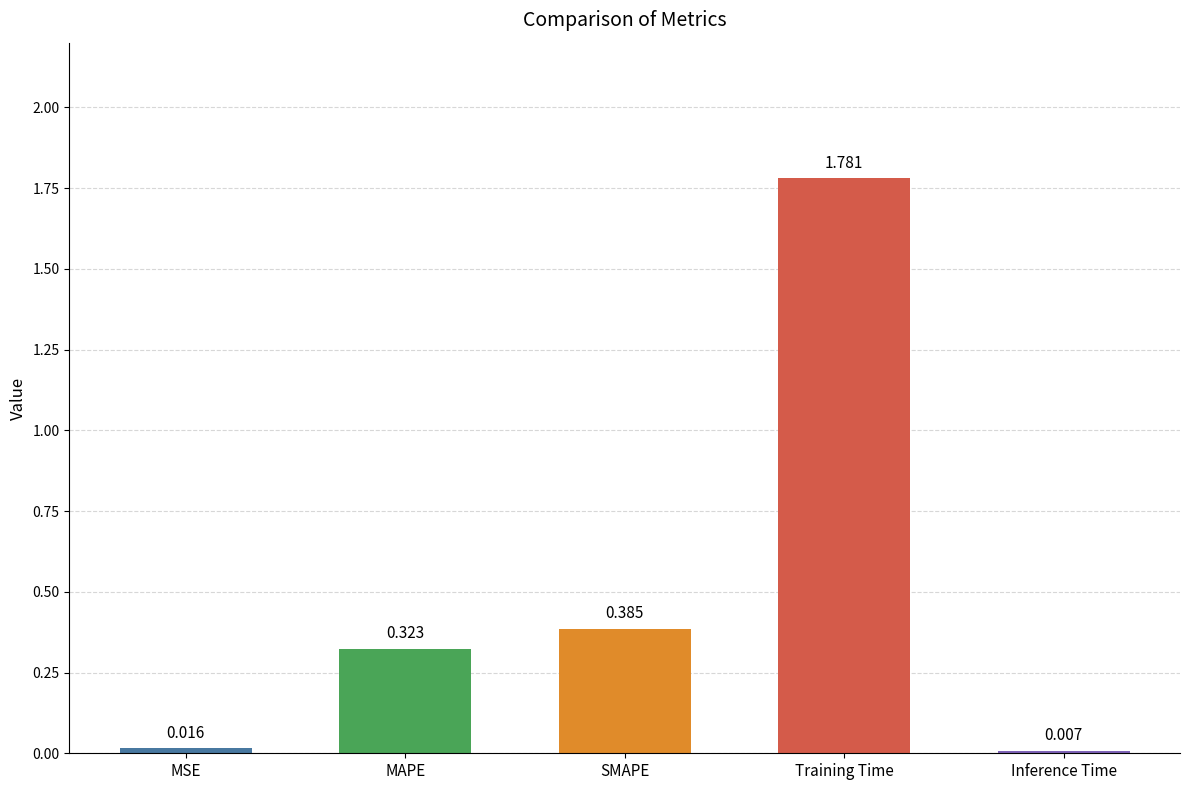

What is the label of the 1st bar from the left?

MSE